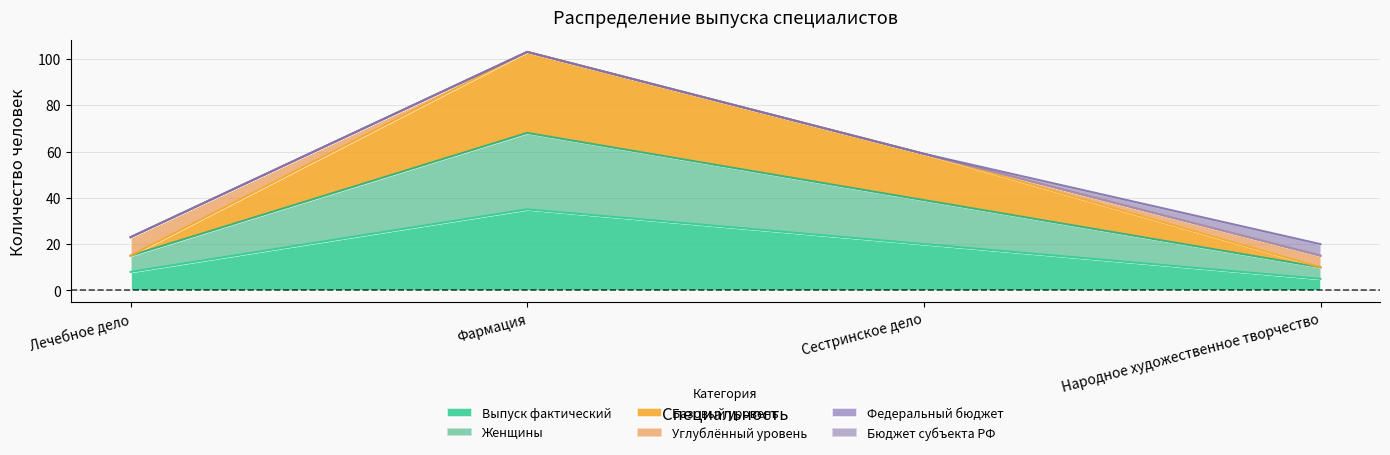

What is the highest value of the Выпуск фактический series?

35